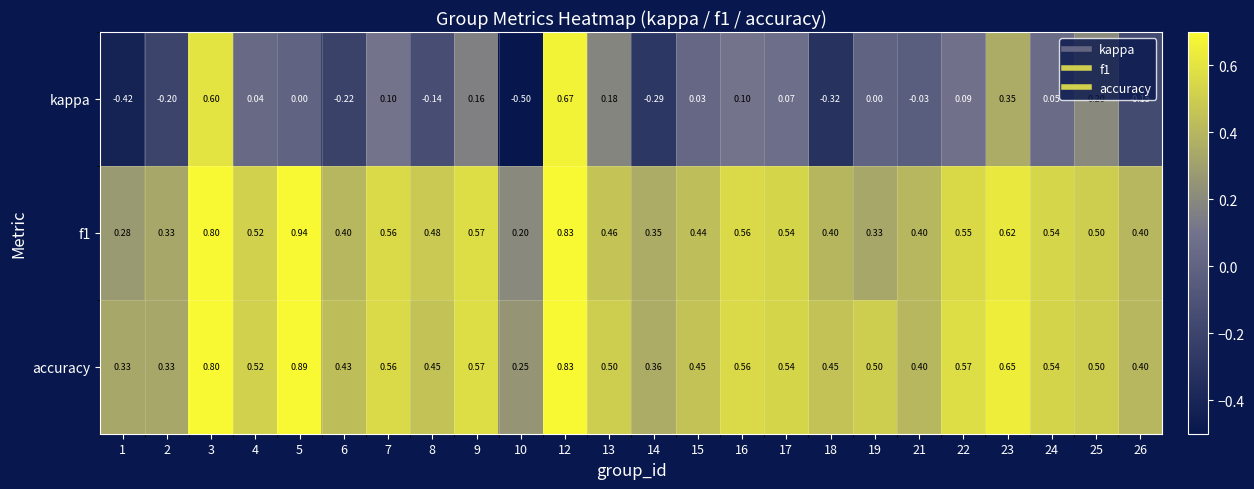

Which label corresponds to the smallest value in the chart?

10